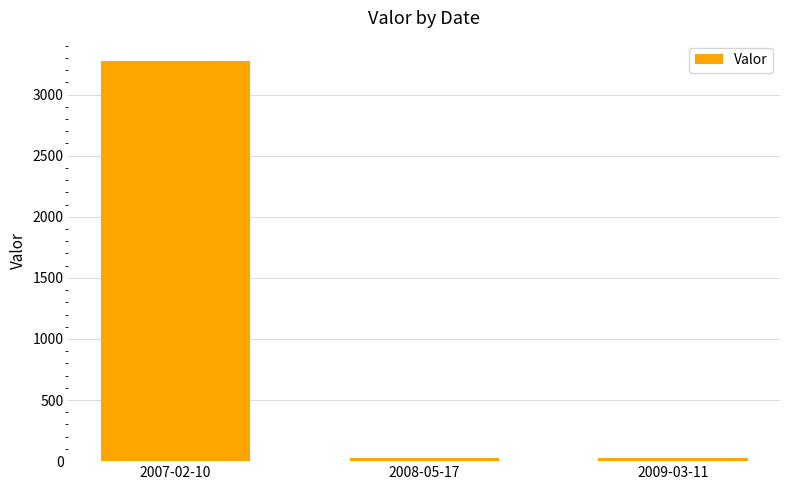

Where is the data nearest to the value 1650?

2009-03-11